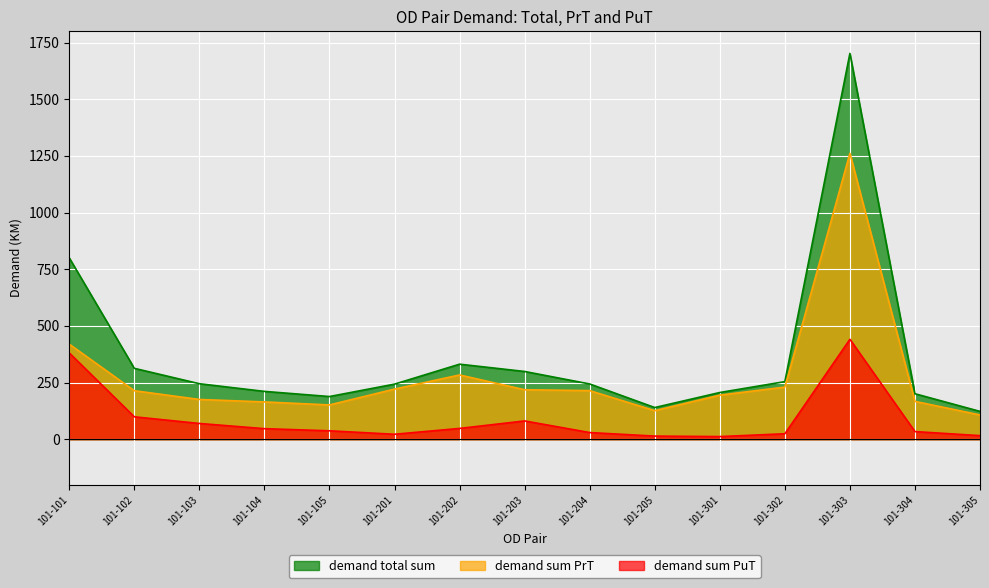

How many lines are shown in the chart?

3